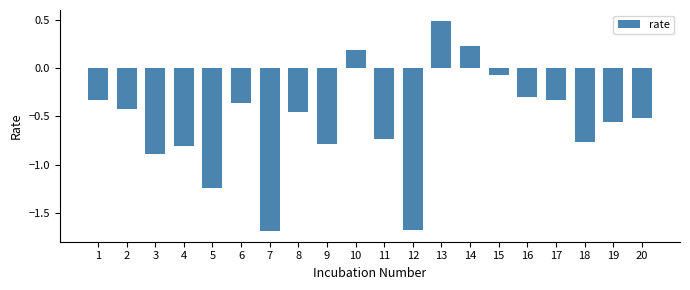

Where is the data nearest to the value 0?

15